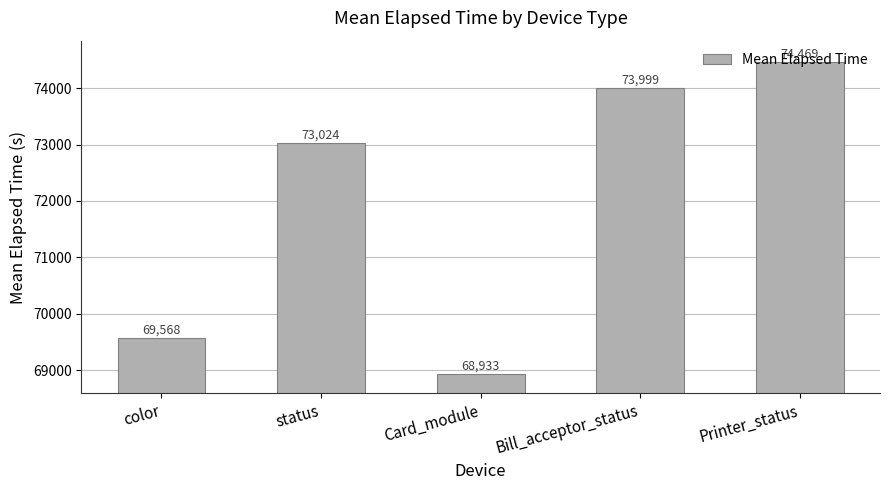

What is the ratio of the value at Card_module to the value at color?

1.0